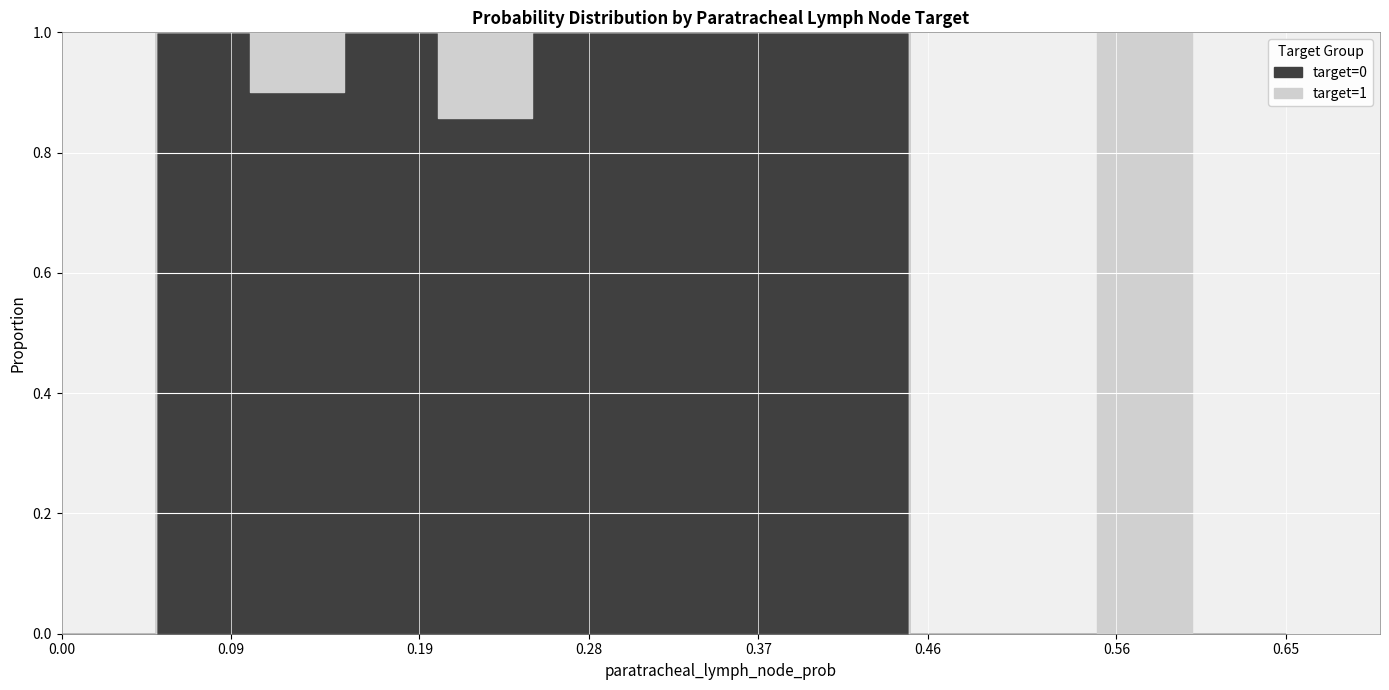

What is the total value across all series at 14?

0.1